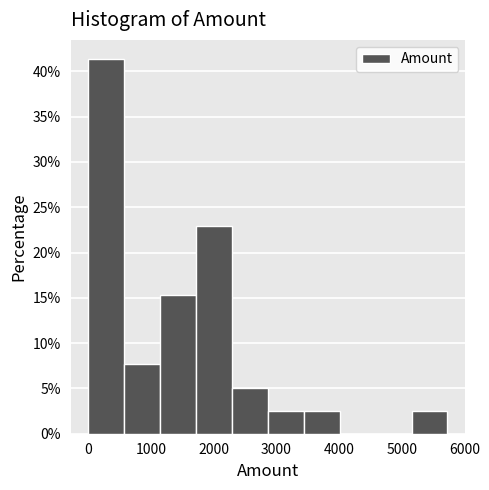

Reading left to right, transcribe this chart: for each bar, give the range it covers on the x-axis and its height. Neither the bar edges nor the heights are printed on the chart, so give them approximately, as read against the axes.

0 to 600: 41.5
600 to 1200: 7.5
1200 to 1700: 15.5
1700 to 2300: 23.0
2300 to 2900: 5.0
2900 to 3400: 2.5
3400 to 4000: 2.5
4000 to 4600: 0
4600 to 5200: 0
5200 to 5700: 2.5